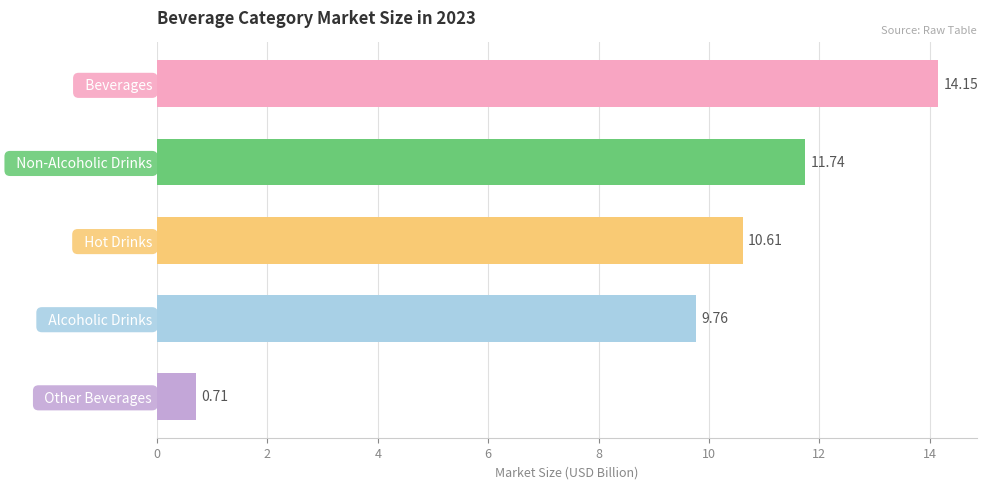

List the labels in order of value, largest first.

  Beverages,   Non-Alcoholic Drinks,   Hot Drinks,   Alcoholic Drinks,   Other Beverages